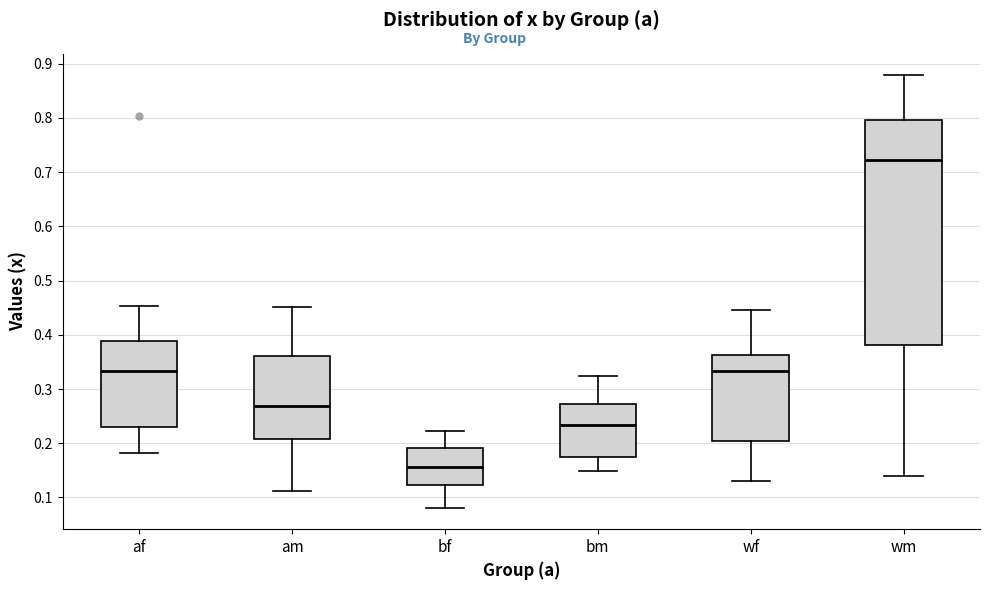

Reading left to right, transcribe this box plot: for each box, give where its median line is, the range the box spans, and where its two whiskers end, as read against the y-axis. The values are not printed on the chart, so give them approximately, as read against the axis.

af: median 0.33, box 0.23 to 0.39, whiskers 0.18 to 0.45
am: median 0.27, box 0.21 to 0.36, whiskers 0.11 to 0.45
bf: median 0.16, box 0.12 to 0.19, whiskers 0.08 to 0.22
bm: median 0.23, box 0.18 to 0.27, whiskers 0.15 to 0.32
wf: median 0.33, box 0.20 to 0.36, whiskers 0.13 to 0.45
wm: median 0.72, box 0.38 to 0.80, whiskers 0.14 to 0.88